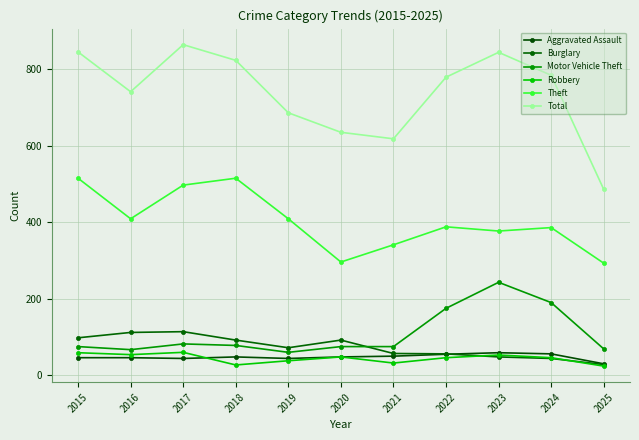

At which label does Burglary first exceed 72?

2015